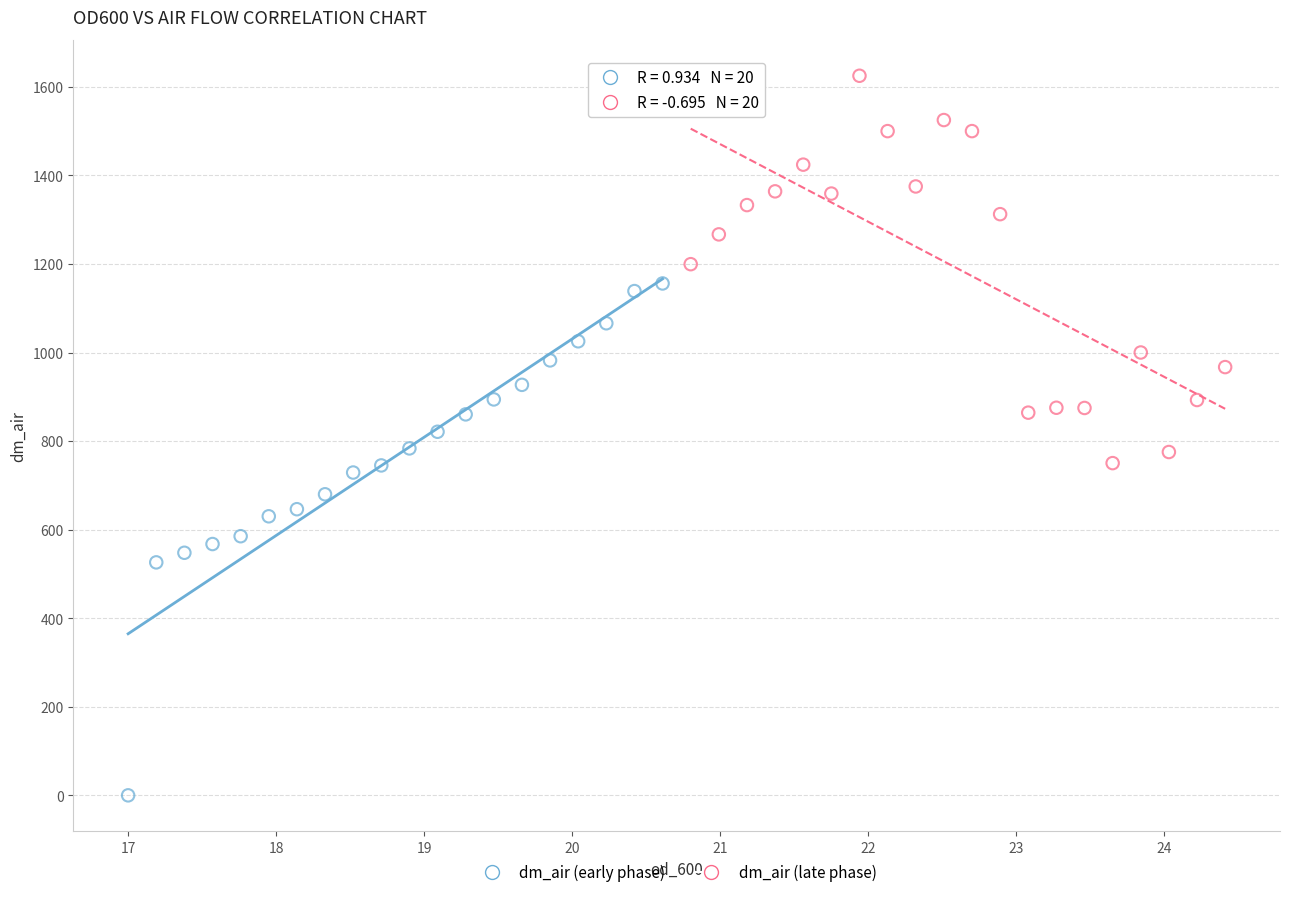

Which series contains the lowest Y value?

dm_air (early phase)